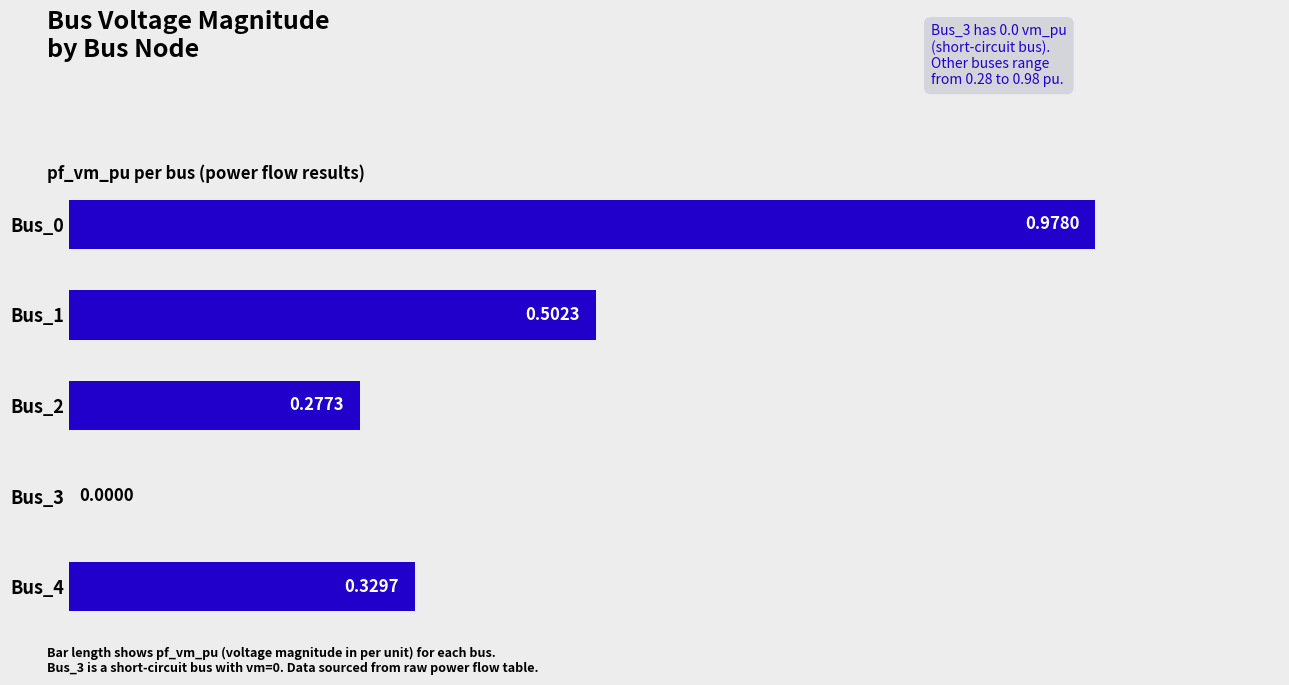

What is the average value?

0.4